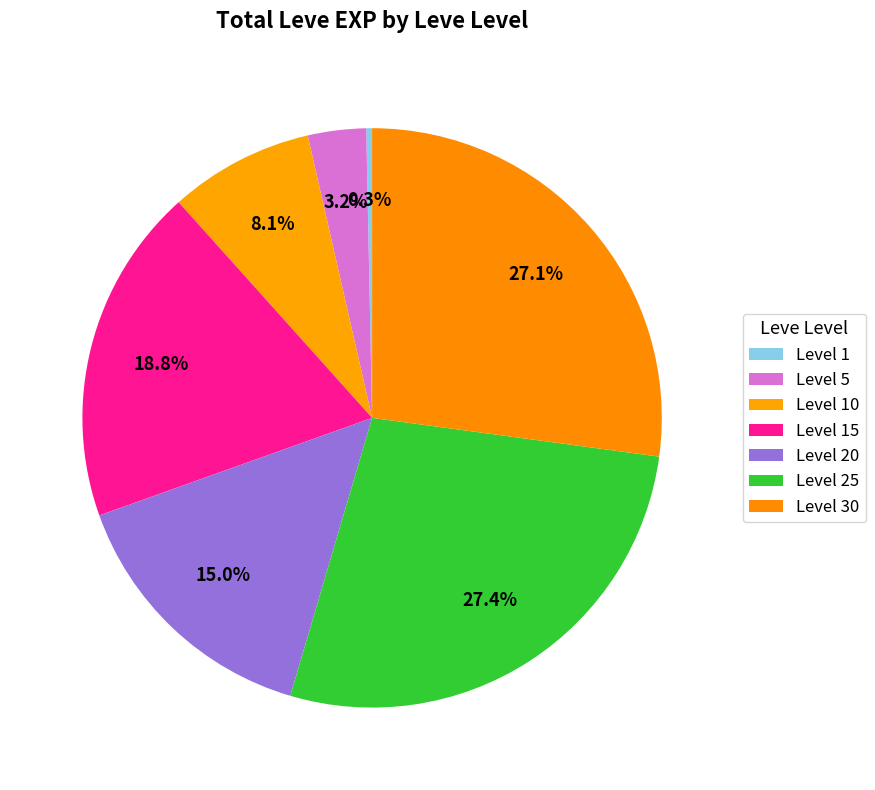

What is the smallest slice in the pie chart?

Leve 1 (Copper Wristlets)